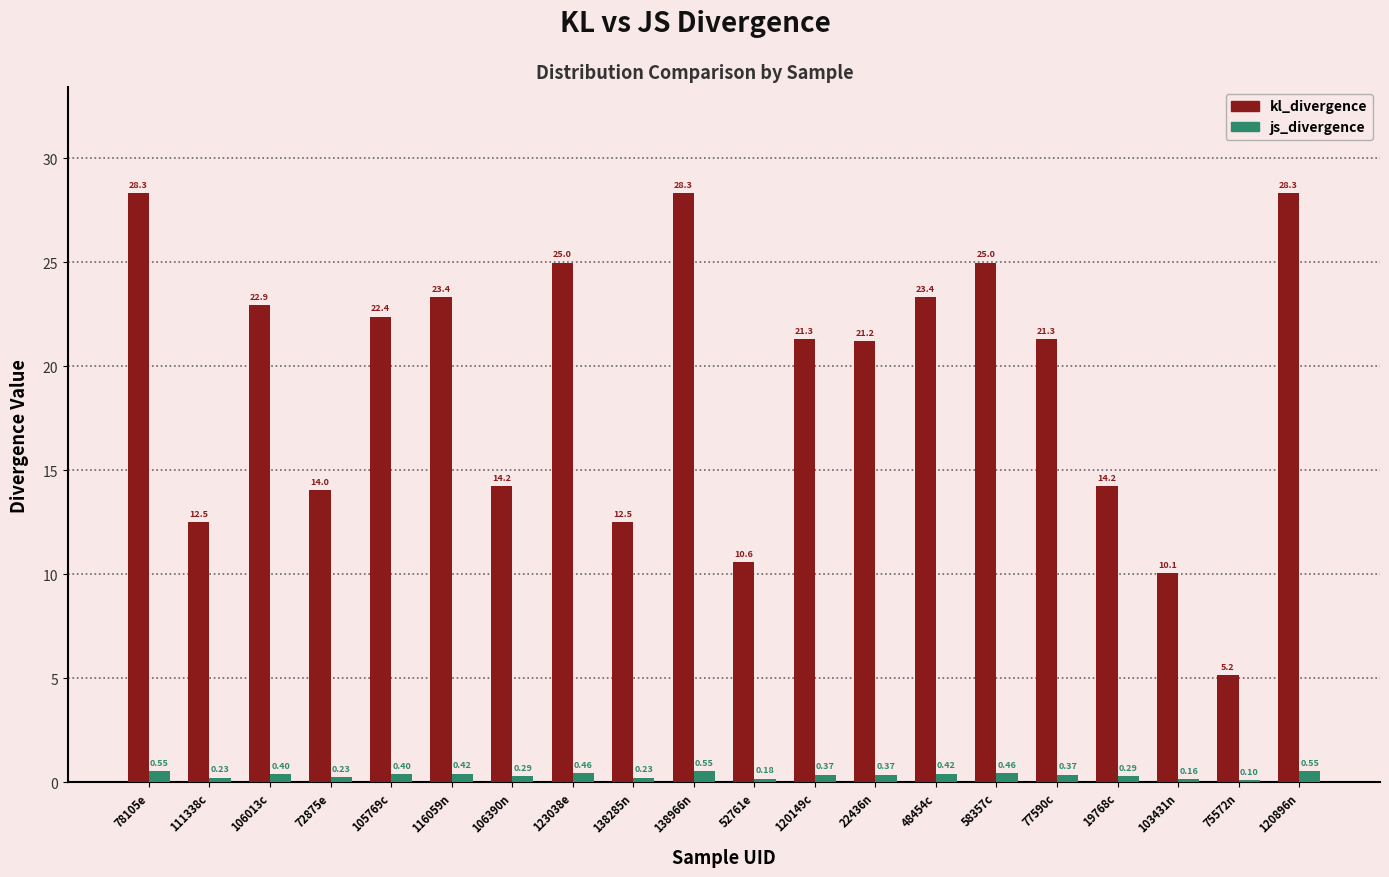

What is the sum of all js_divergence values?

7.0